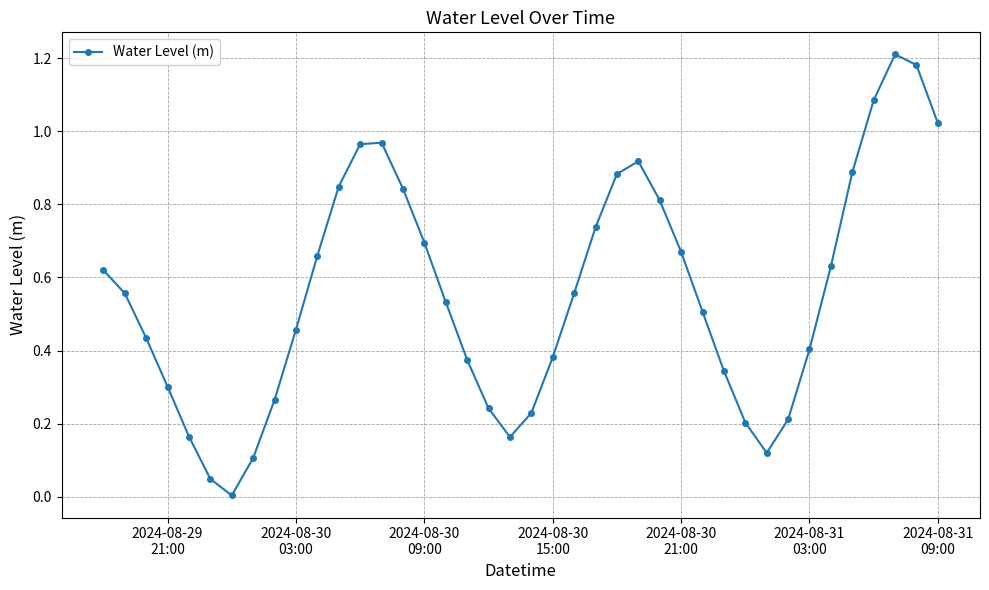

How many interior local valleys (lower than both neighbors) does the data have?

3